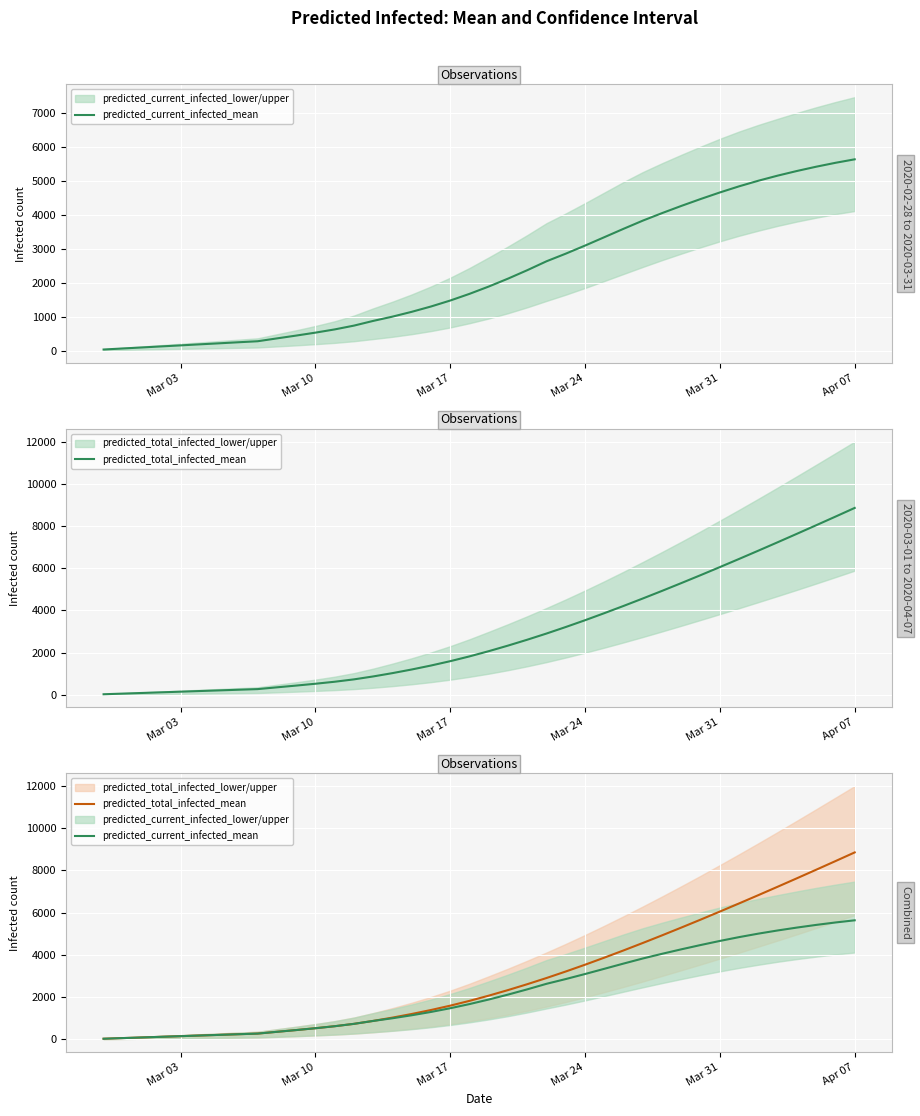

Which series has the largest total across all categories?

predicted_total_infected_mean